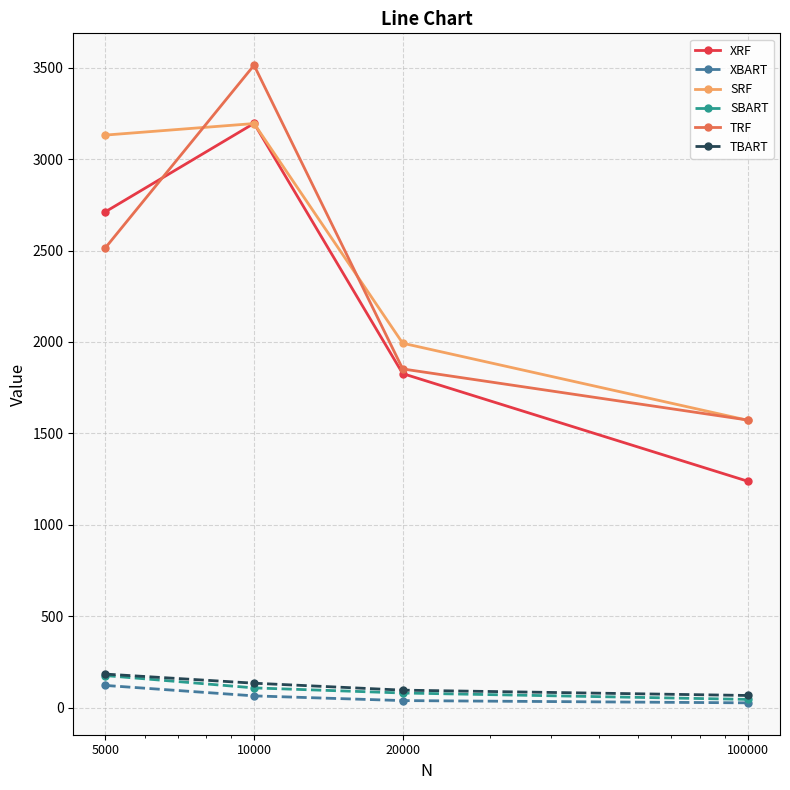

True or false: TBART and TRF intersect in this chart.

False